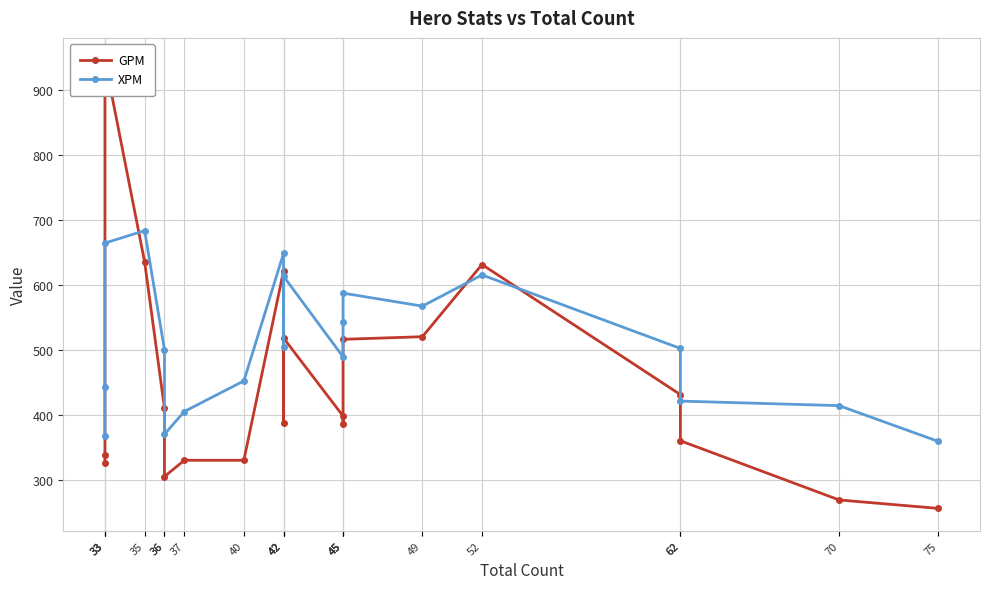

Rank the categories by GPM value from lowest to highest.

75, 70, 36, 33, 37, 40, 33, 62, 45, 42, 45, 36, 62, 45, 42, 49, 42, 52, 35, 33